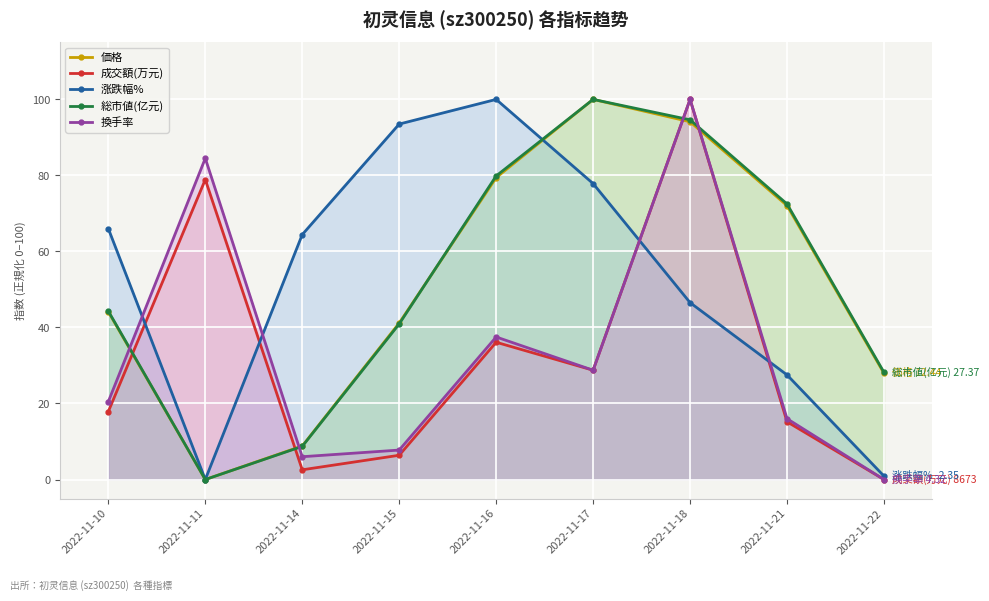

What are all the series names shown in the legend?

価格, 成交額(万元), 涨跌幅%, 総市値(亿元), 換手率